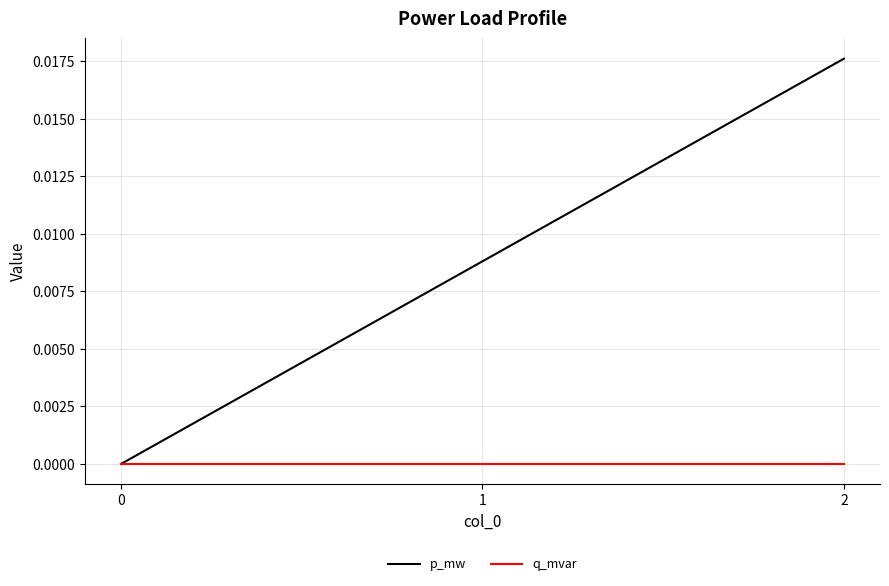

Between 0 and 1, which series saw the biggest shift?

p_mw